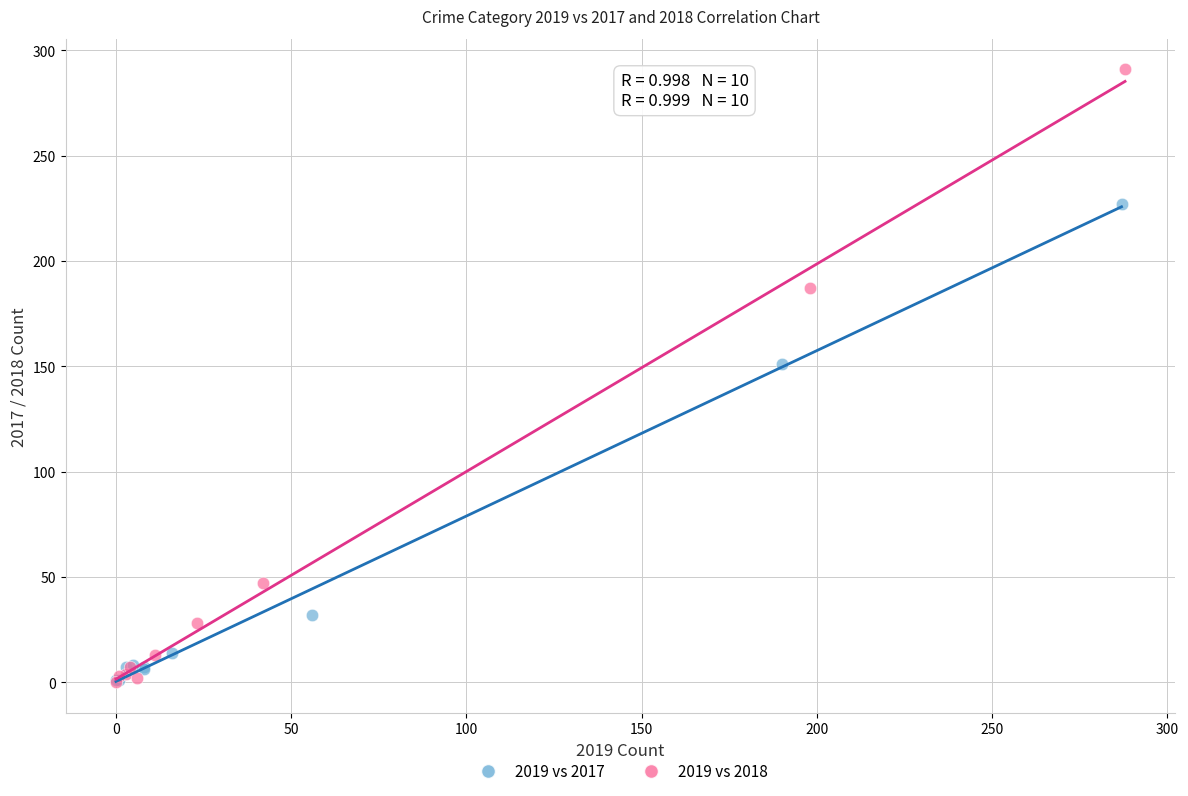

Which series has the largest Y range (max minus min)?

2019 vs 2018